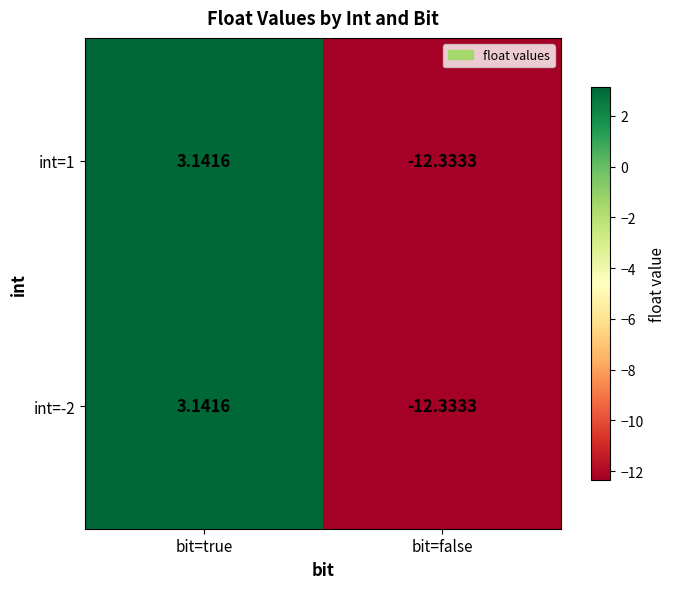

What is the total value across all series at bit=true?

6.3